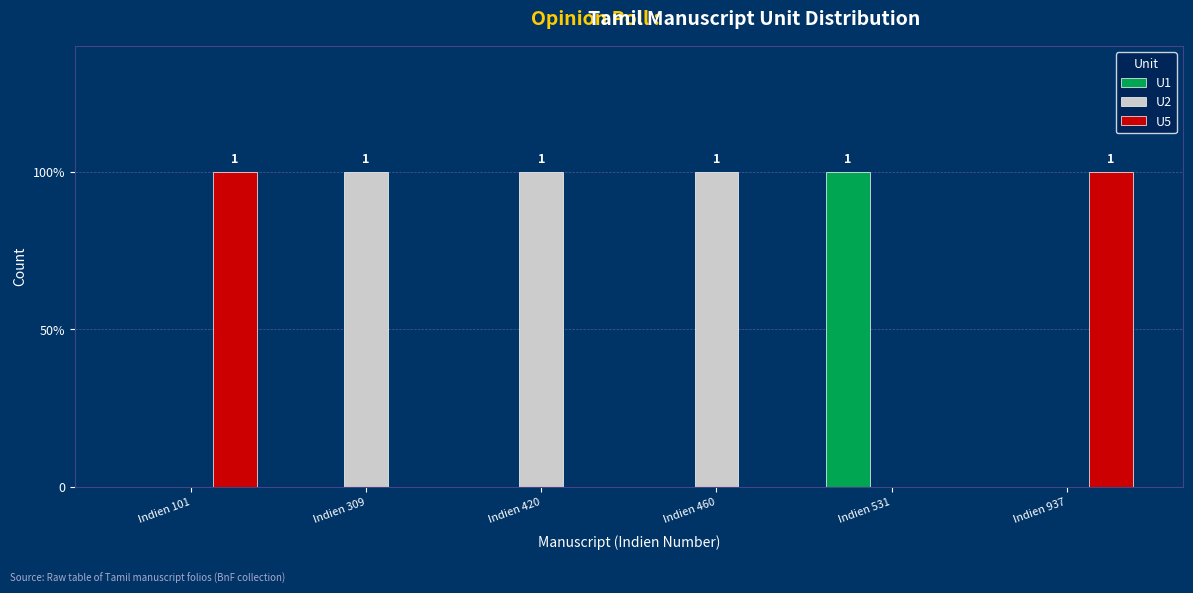

What are all the series names shown in the legend?

U1, U2, U5